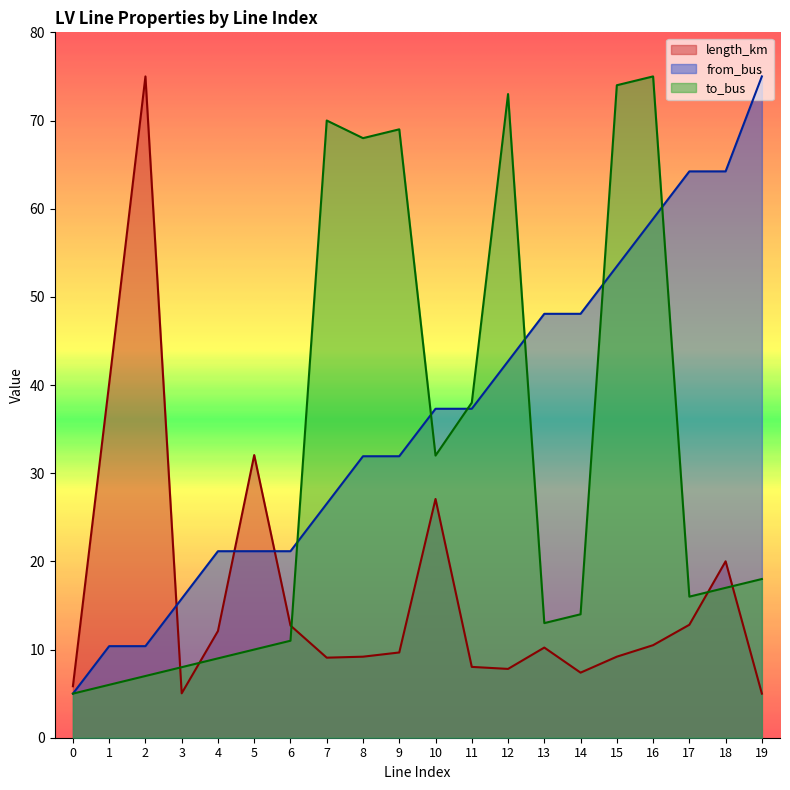

What is the spread (max minus min) of values at 7?

60.9